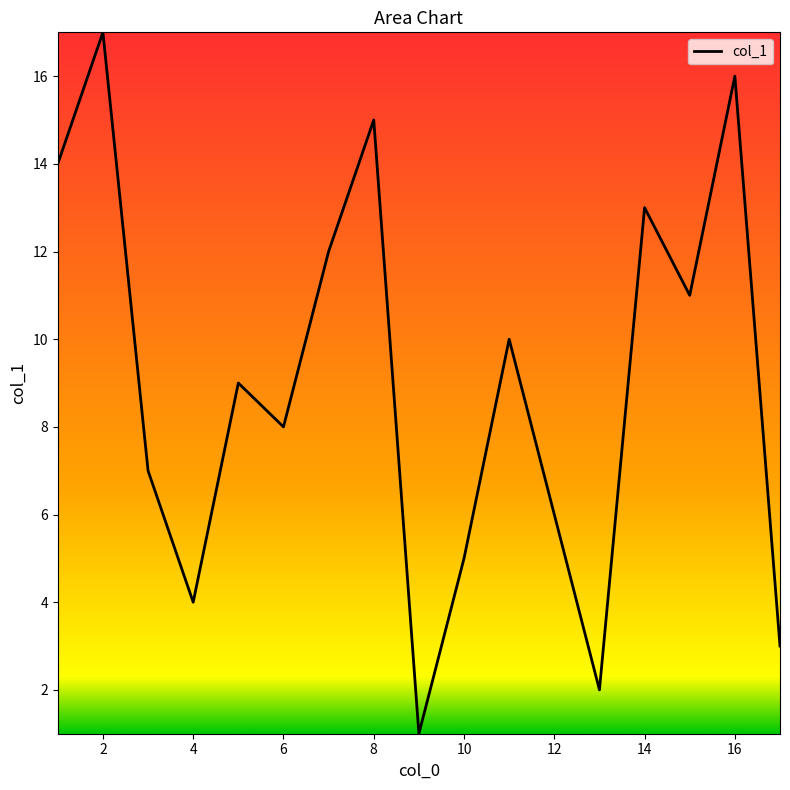

What is the maximum value shown in the chart?

17